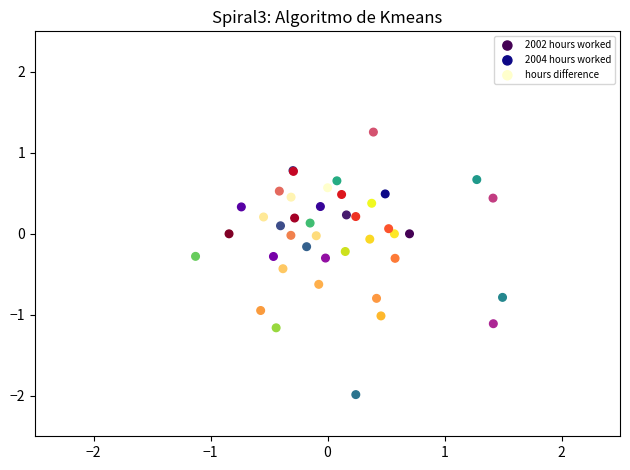

Which series contains the lowest Y value?

2002 hours worked